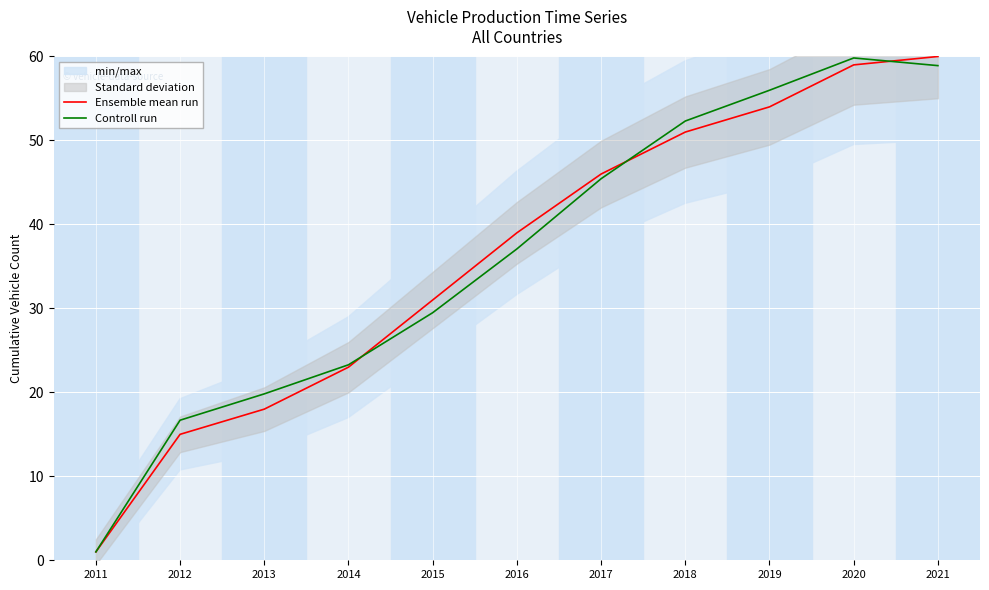

What is the highest value of the Controll run series?

59.8